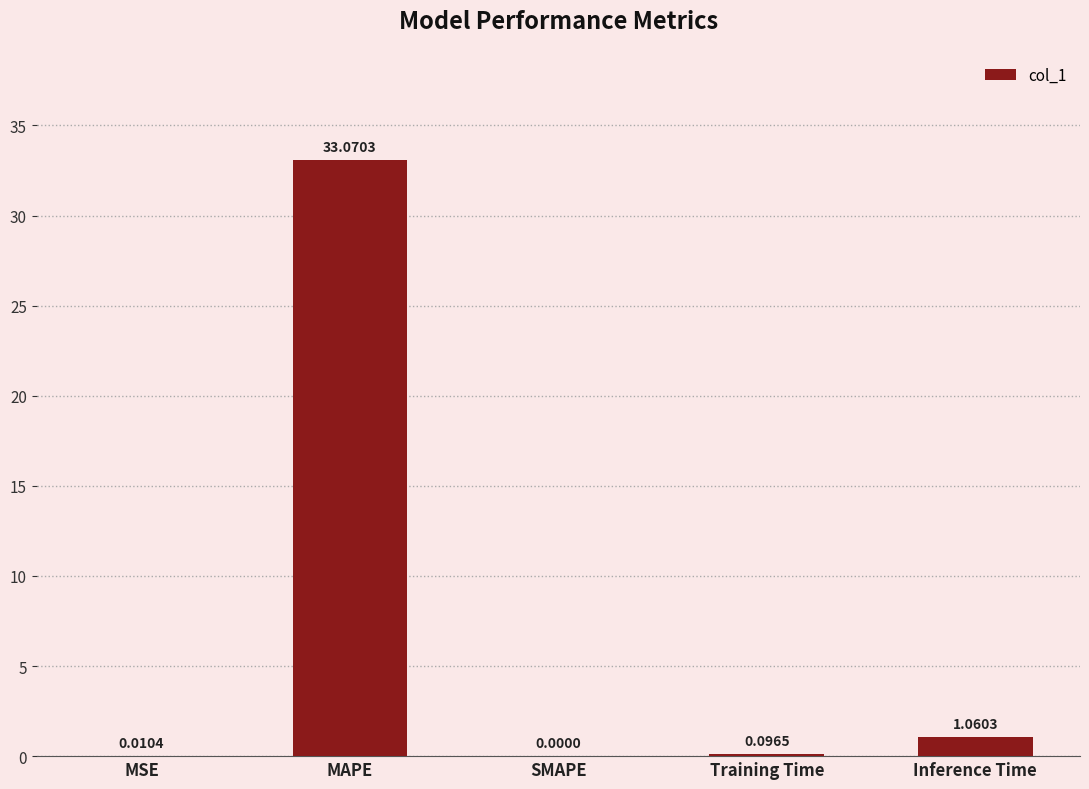

The value at SMAPE is 0.0. True or false?

True